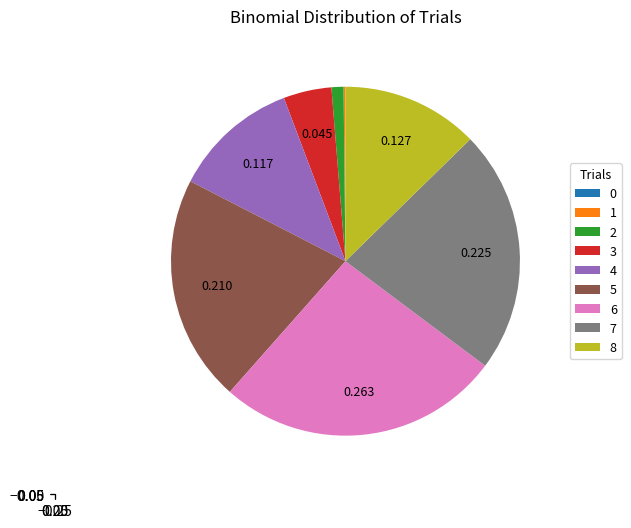

Is there any slice that represents more than half of the pie?

No